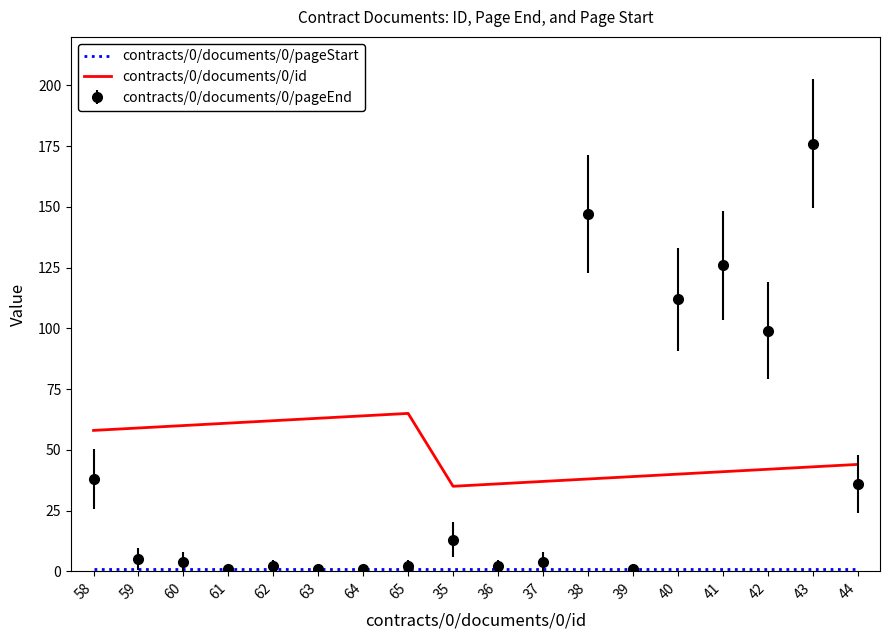

What position from the right is 61?

15